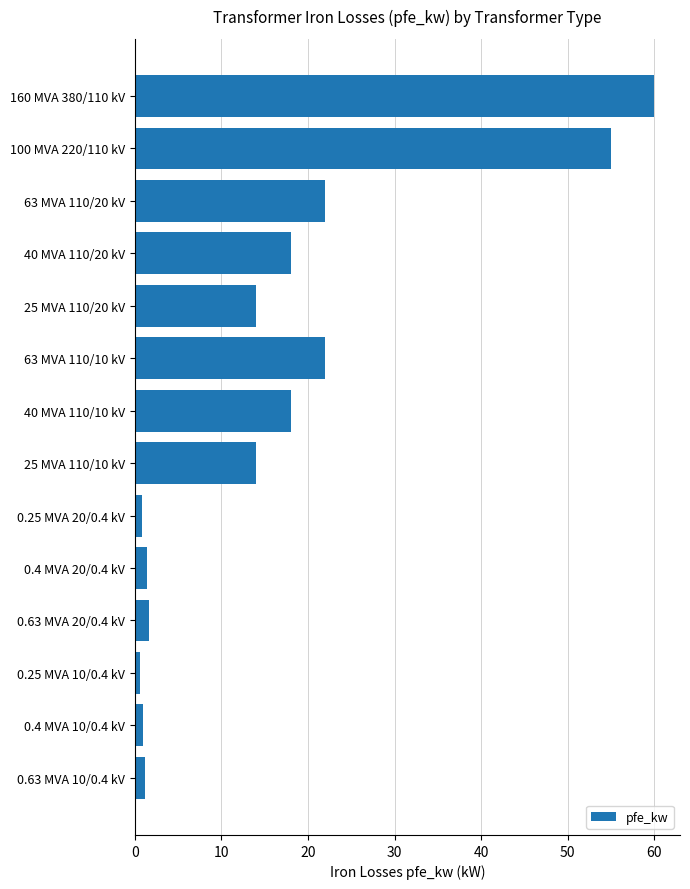

What is the greatest value displayed?

60.0